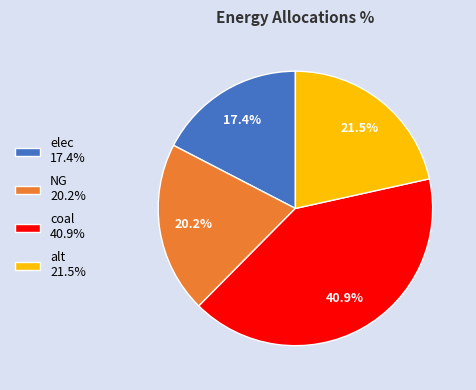

What is the ratio of the value at coal to the value at elec?

2.4